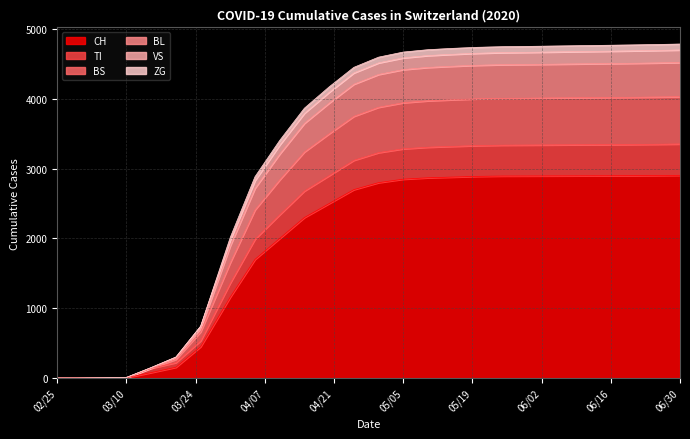

What is the maximum value for CH?

2905